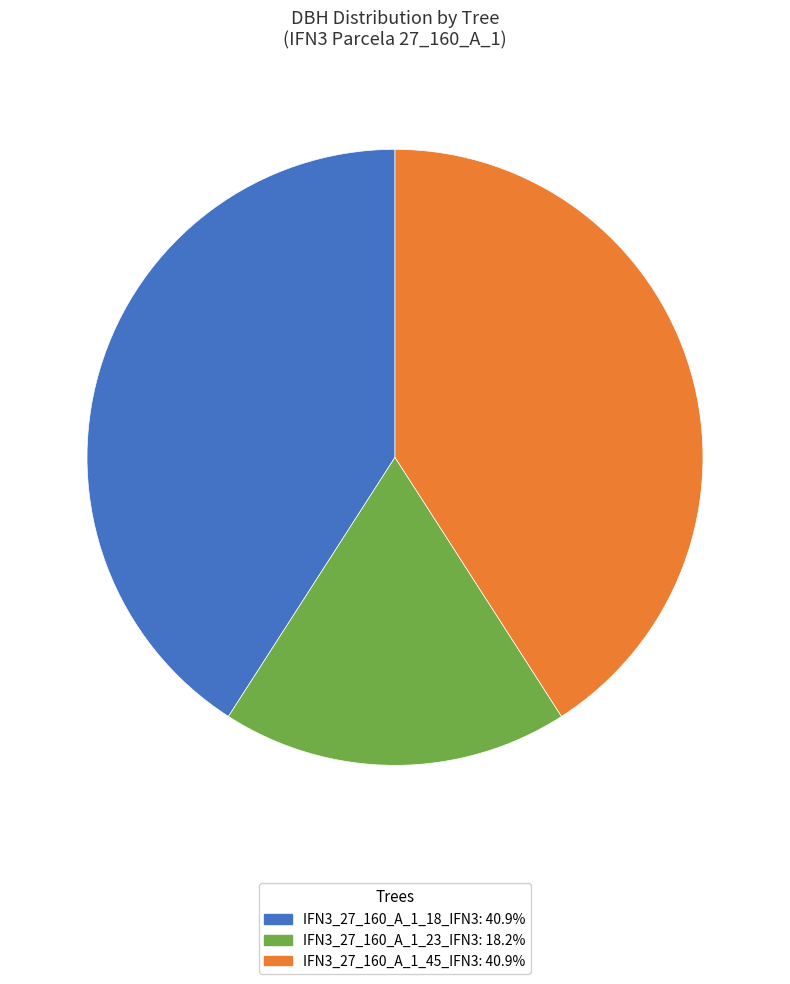

What is the ratio of the value at IFN3_27_160_A_1_18_IFN3: 40.9% to the value at IFN3_27_160_A_1_45_IFN3: 40.9%?

1.0